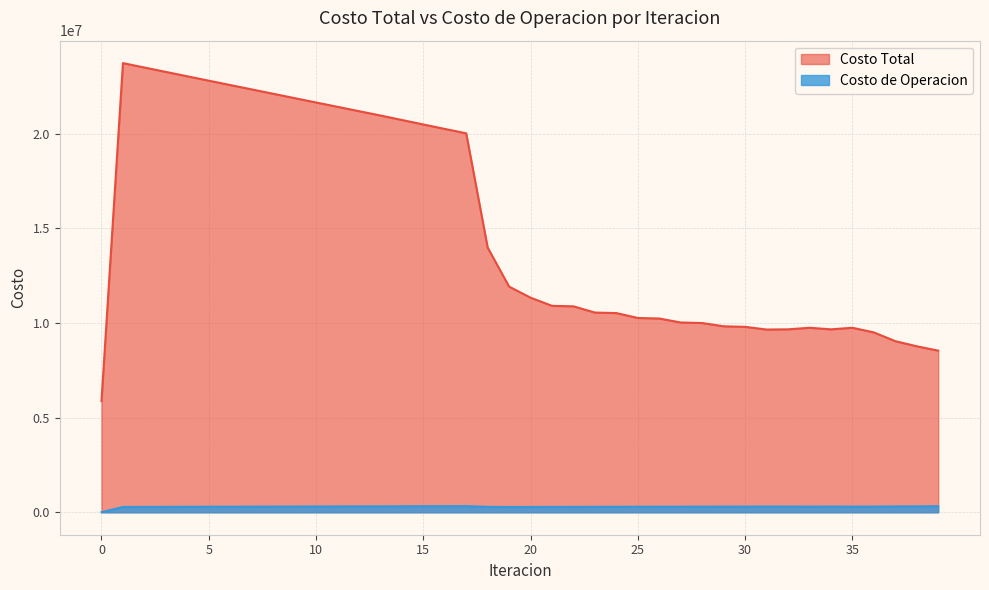

What is the spread (max minus min) of values at 11?

21110016.1